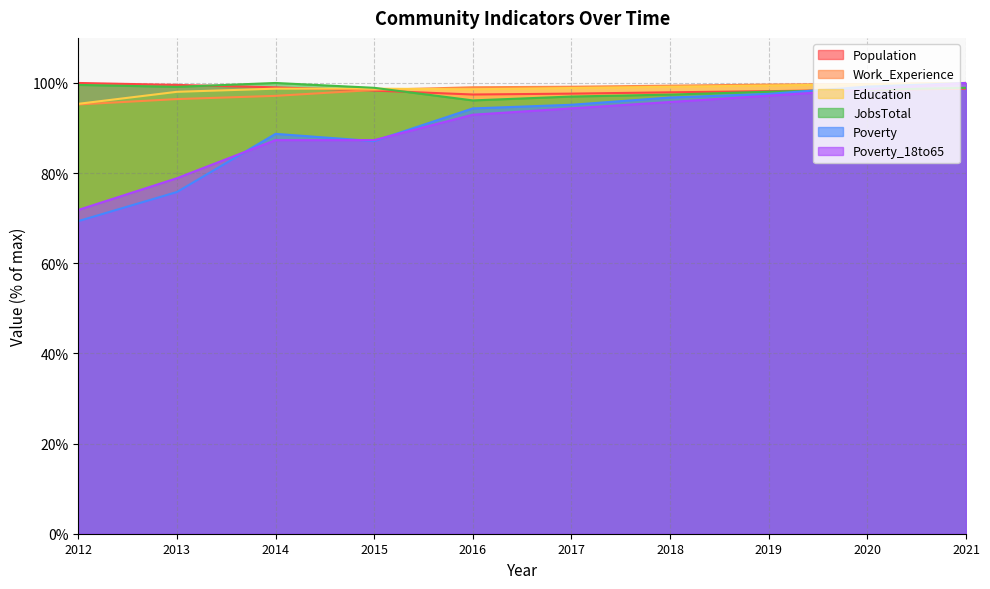

Where is Poverty_18to65 nearest to the value 85?

2014